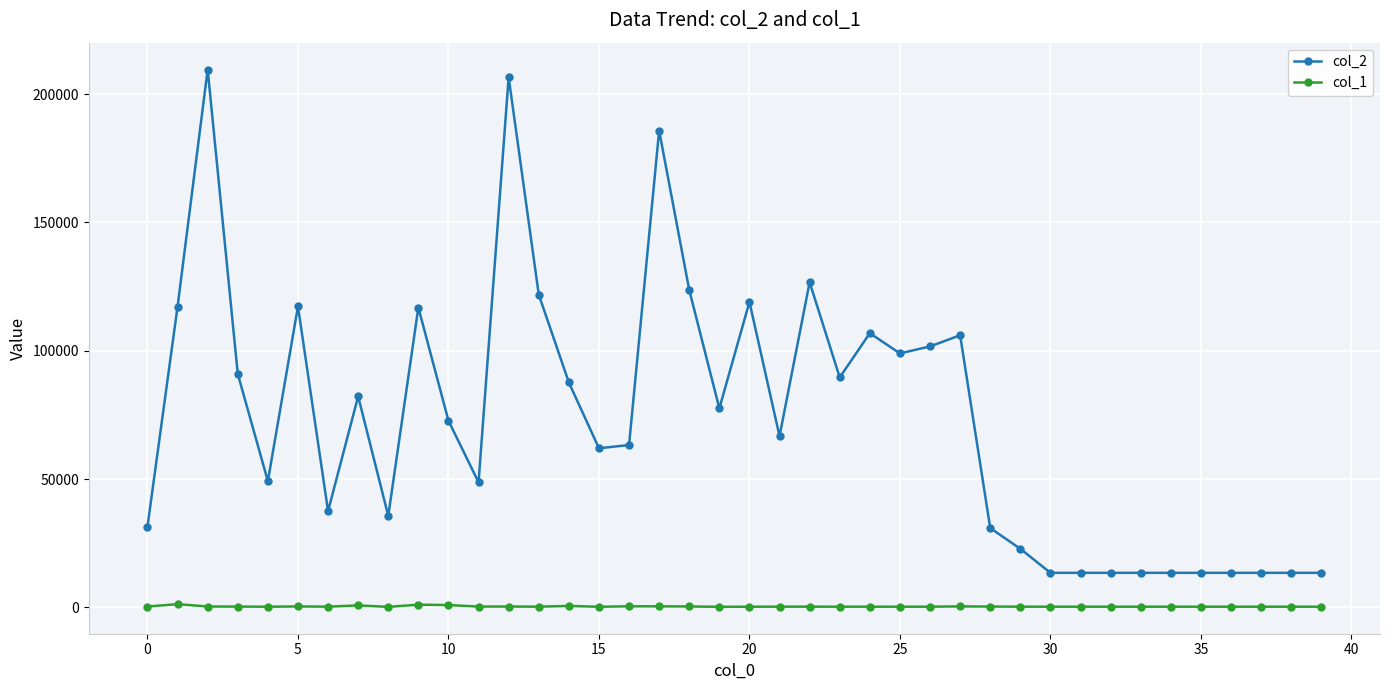

True or false: col_2 has more than 2 interior local peaks.

True